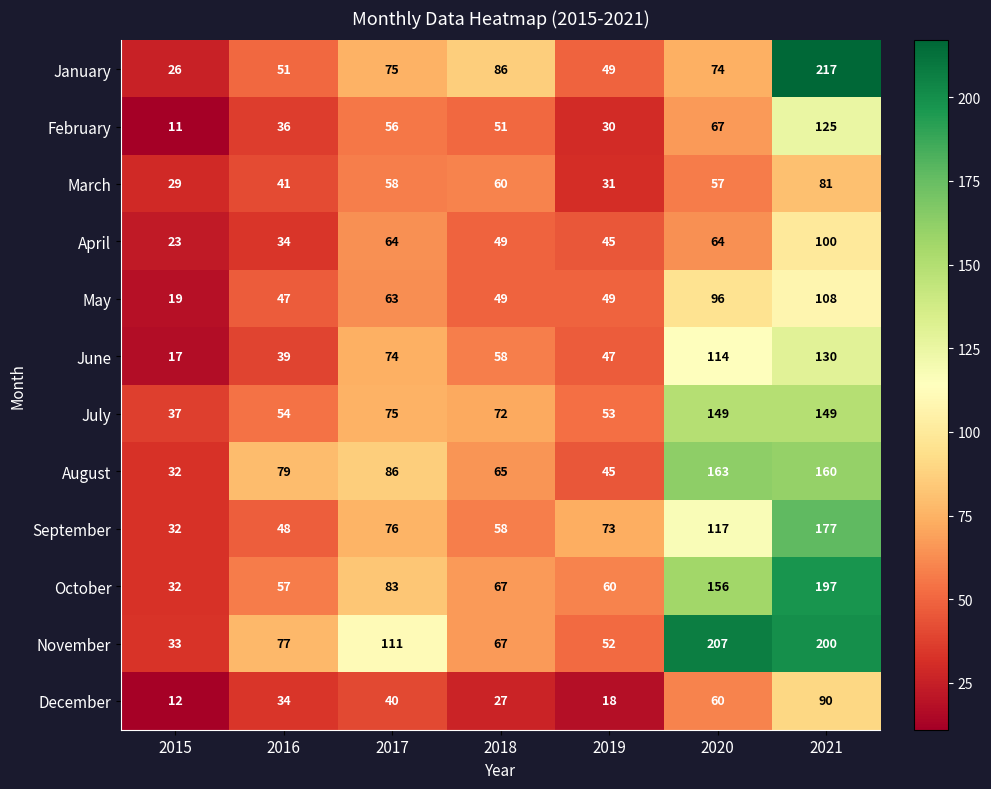

At which label does November reach its peak?

2020